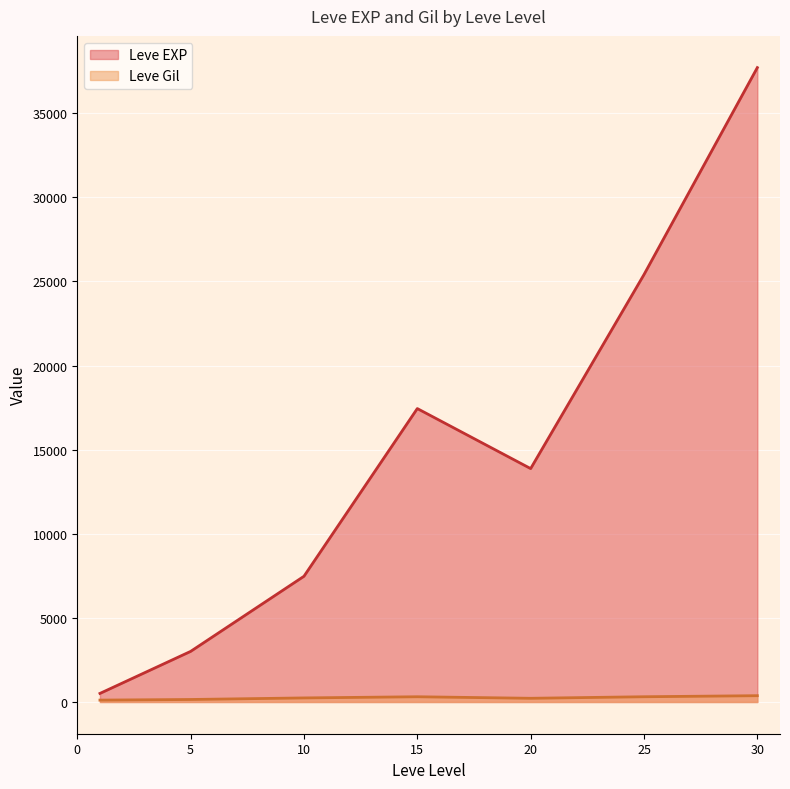

Is it true that Leve Gil equals 290 at 20?

True